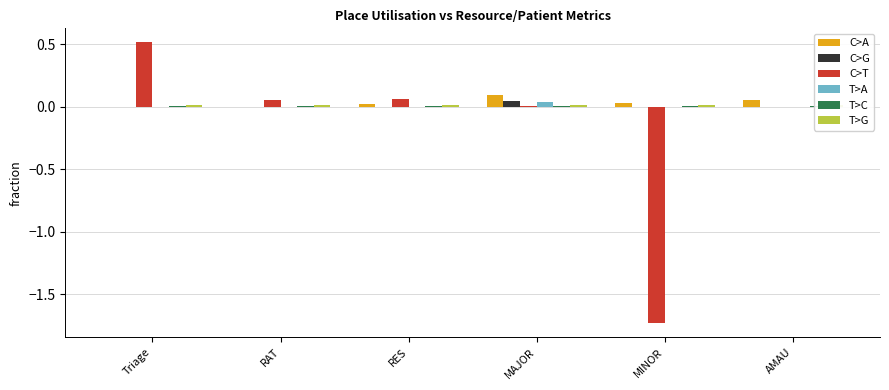

The value of T>A at Triage is 0.0. True or false?

True